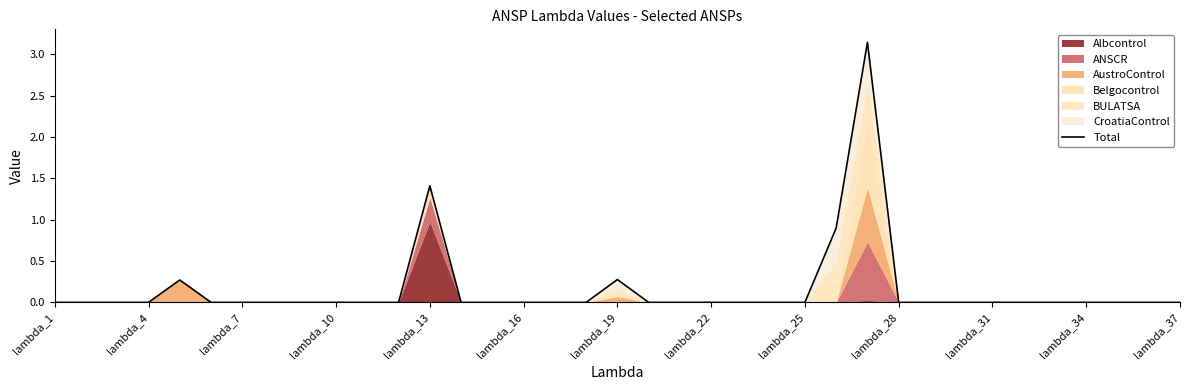

True or false: the data has more than 2 interior local peaks.

True